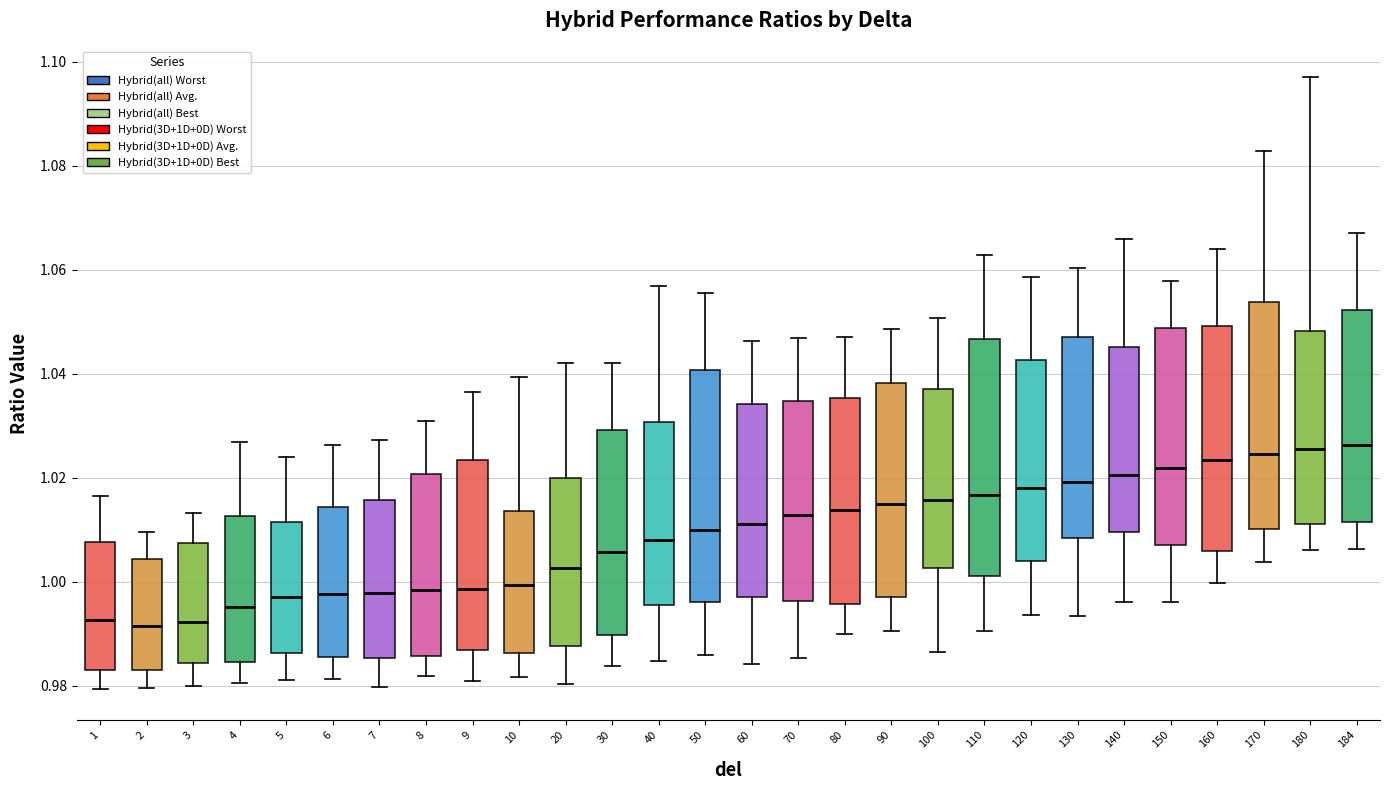

Reading left to right, transcribe this box plot: for each box, give where its median line is, the range the box spans, and where its two whiskers end, as read against the y-axis. The values are not printed on the chart, so give them approximately, as read against the axis.

1: median 0.992, box 0.984 to 1.008, whiskers 0.980 to 1.016
2: median 0.992, box 0.984 to 1.004, whiskers 0.980 to 1.010
3: median 0.992, box 0.984 to 1.008, whiskers 0.980 to 1.014
4: median 0.996, box 0.984 to 1.012, whiskers 0.980 to 1.026
5: median 0.998, box 0.986 to 1.012, whiskers 0.982 to 1.024
6: median 0.998, box 0.986 to 1.014, whiskers 0.982 to 1.026
7: median 0.998, box 0.986 to 1.016, whiskers 0.980 to 1.028
8: median 0.998, box 0.986 to 1.020, whiskers 0.982 to 1.030
9: median 0.998, box 0.986 to 1.024, whiskers 0.980 to 1.036
10: median 1.000, box 0.986 to 1.014, whiskers 0.982 to 1.040
20: median 1.002, box 0.988 to 1.020, whiskers 0.980 to 1.042
30: median 1.006, box 0.990 to 1.030, whiskers 0.984 to 1.042
40: median 1.008, box 0.996 to 1.030, whiskers 0.984 to 1.056
50: median 1.010, box 0.996 to 1.040, whiskers 0.986 to 1.056
60: median 1.012, box 0.998 to 1.034, whiskers 0.984 to 1.046
70: median 1.012, box 0.996 to 1.034, whiskers 0.986 to 1.046
80: median 1.014, box 0.996 to 1.036, whiskers 0.990 to 1.048
90: median 1.016, box 0.998 to 1.038, whiskers 0.990 to 1.048
100: median 1.016, box 1.002 to 1.038, whiskers 0.986 to 1.050
110: median 1.016, box 1.002 to 1.046, whiskers 0.990 to 1.062
120: median 1.018, box 1.004 to 1.042, whiskers 0.994 to 1.058
130: median 1.020, box 1.008 to 1.048, whiskers 0.994 to 1.060
140: median 1.020, box 1.010 to 1.046, whiskers 0.996 to 1.066
150: median 1.022, box 1.008 to 1.048, whiskers 0.996 to 1.058
160: median 1.024, box 1.006 to 1.050, whiskers 1.000 to 1.064
170: median 1.024, box 1.010 to 1.054, whiskers 1.004 to 1.082
180: median 1.026, box 1.012 to 1.048, whiskers 1.006 to 1.098
184: median 1.026, box 1.012 to 1.052, whiskers 1.006 to 1.068